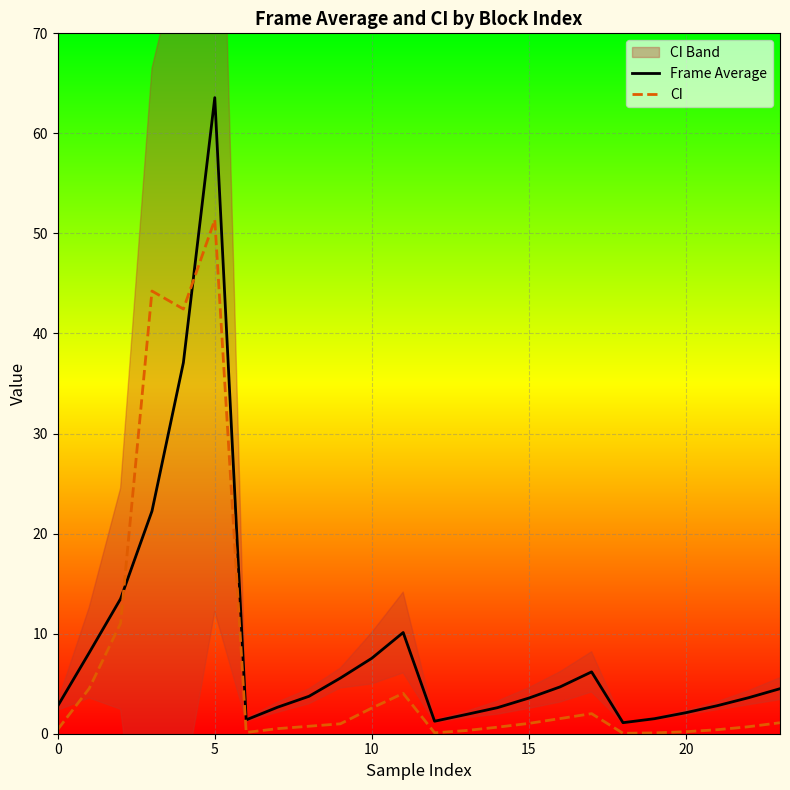

How many categories are shown in the chart?

24